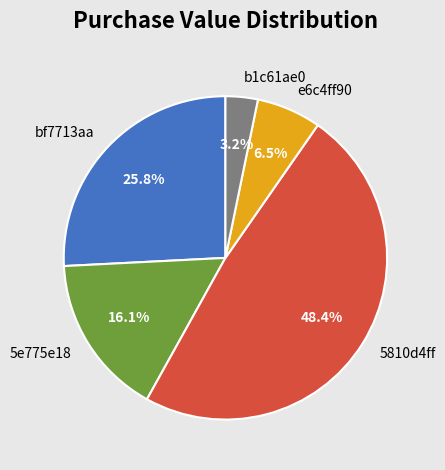

To the nearest percent, what portion does 5810d4ff represent?

48%